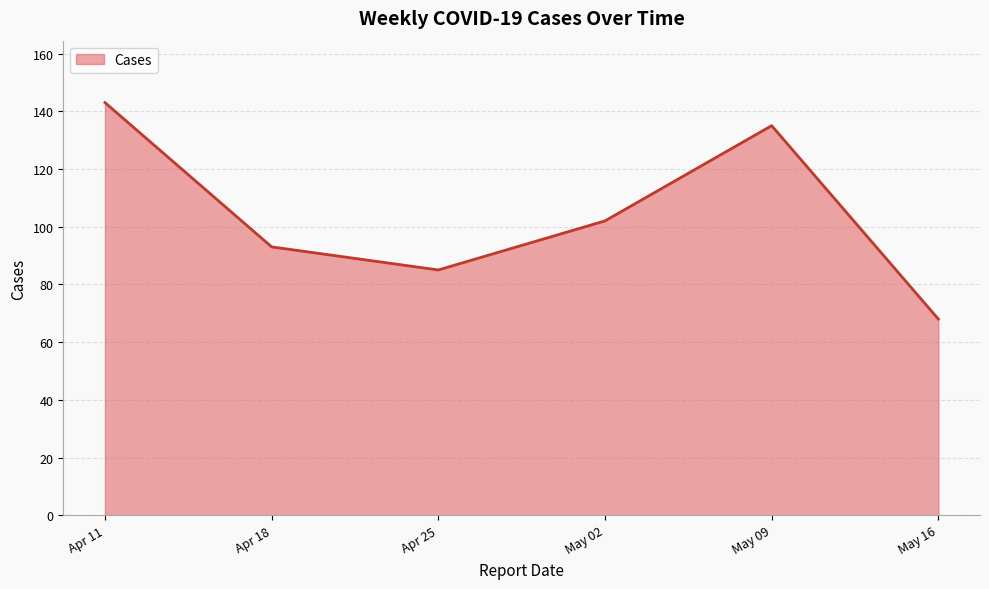

Count the number of data series in this chart.

1